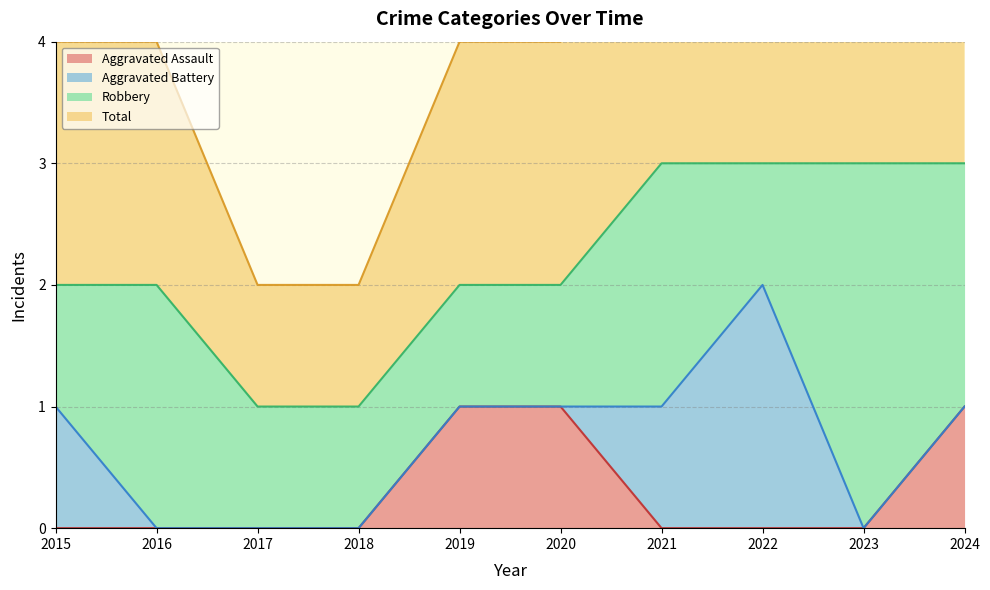

How many values in the Aggravated Assault series exceed 0?

3